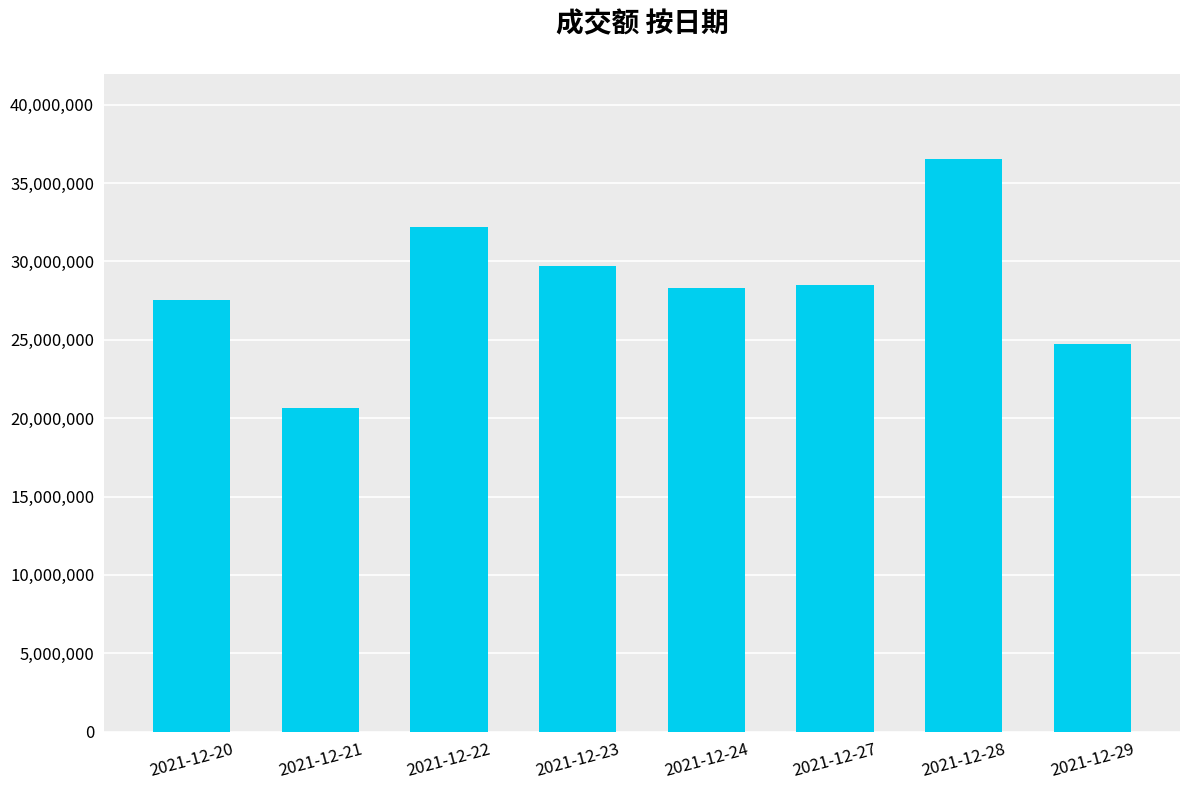

What is the maximum value shown in the chart?

36508214